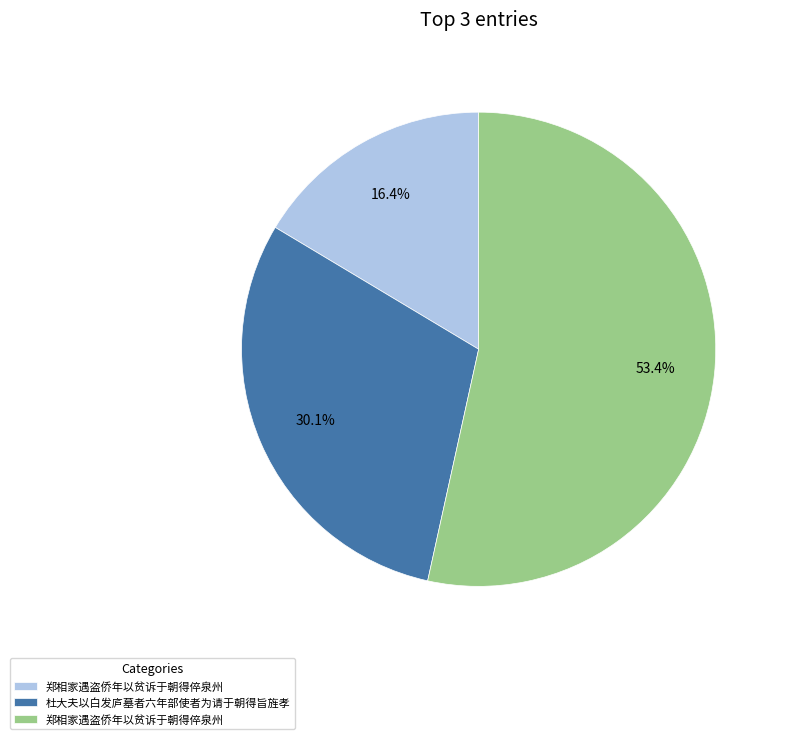

Is there any slice that represents more than half of the pie?

Yes